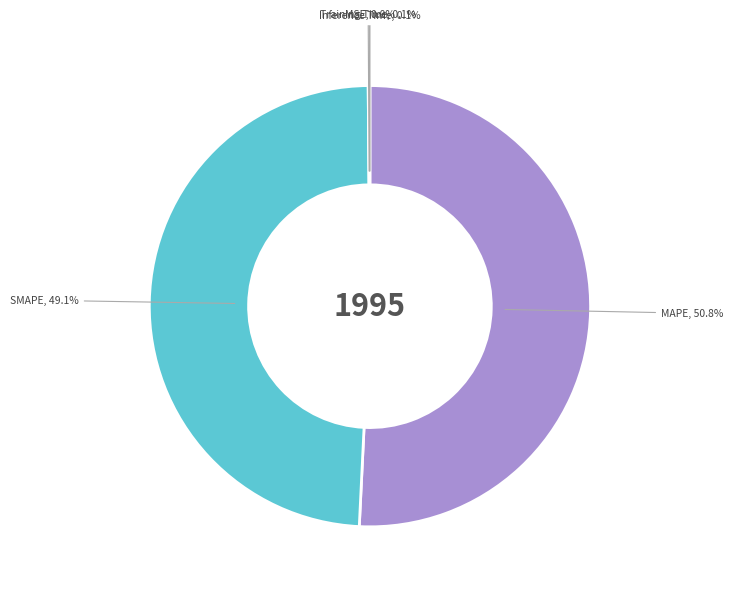

To the nearest percent, what portion does MAPE represent?

51%